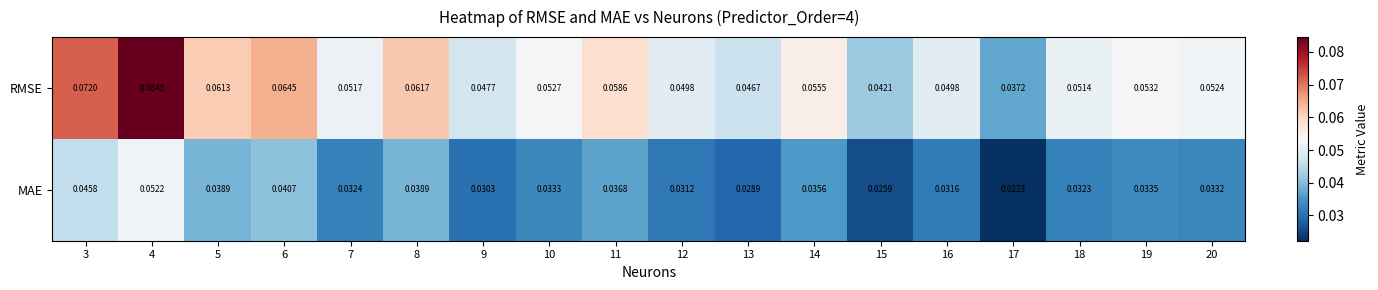

List the series in order of their overall mean, highest first.

RMSE, MAE